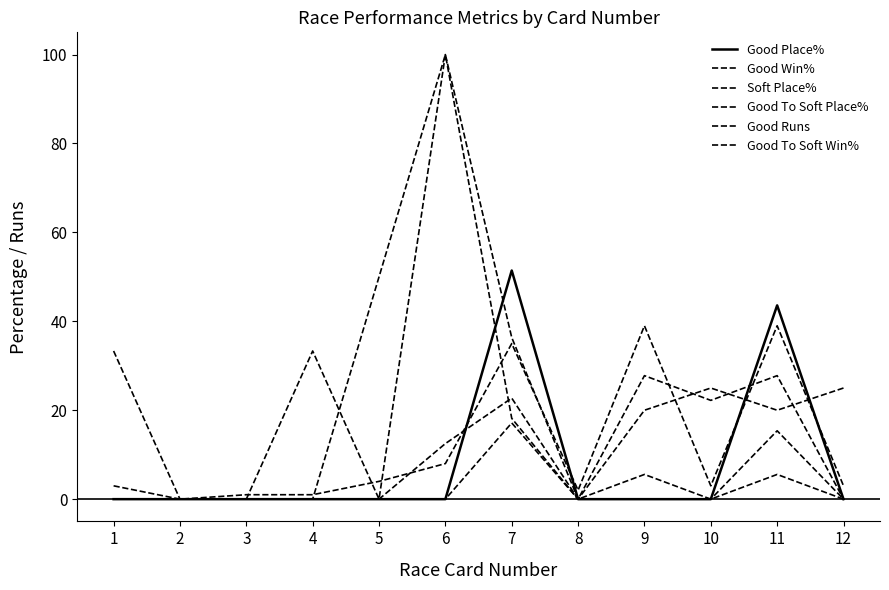

How many lines are shown in the chart?

6